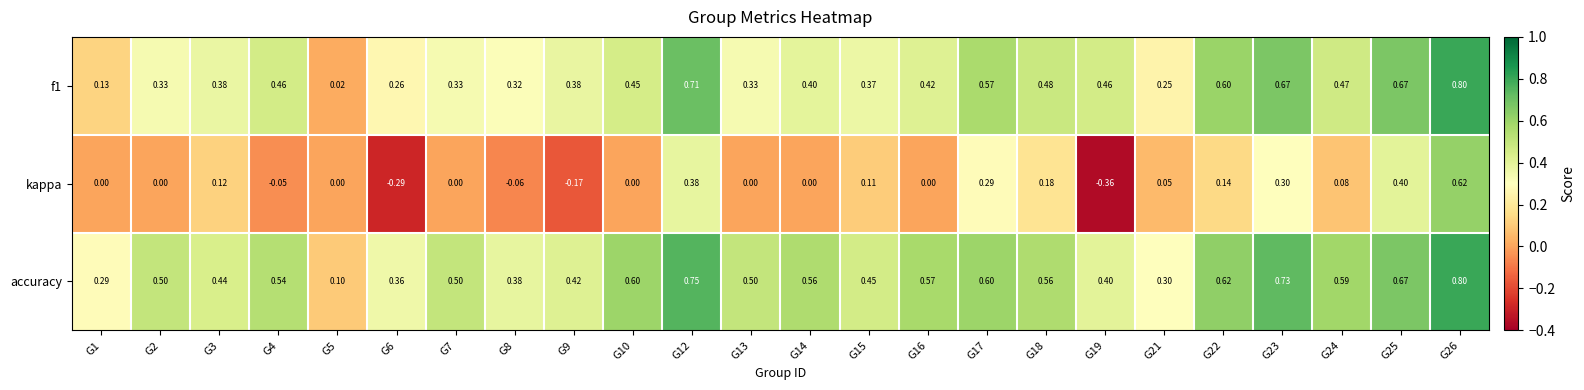

Is the value of f1 at G16 greater than the value of kappa at G5?

Yes